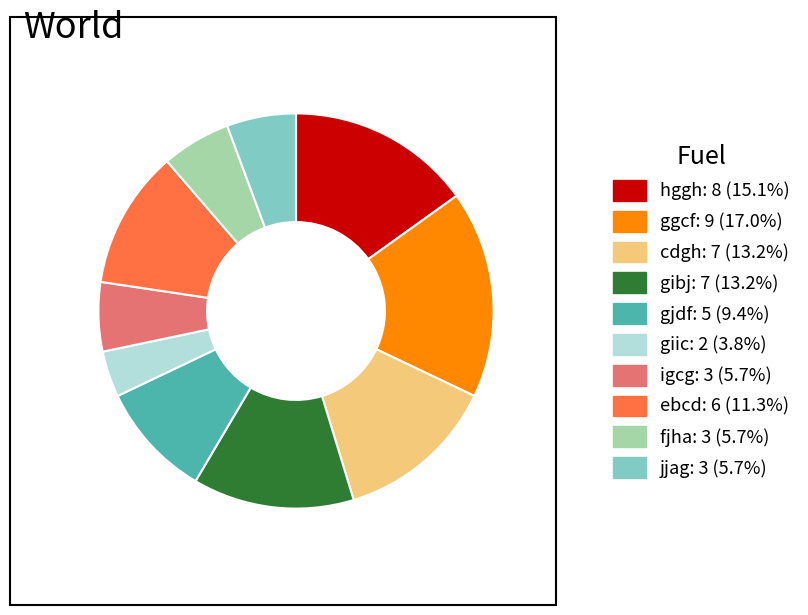

Does fjha: 3 (5.7%) represent more than half of the total?

No